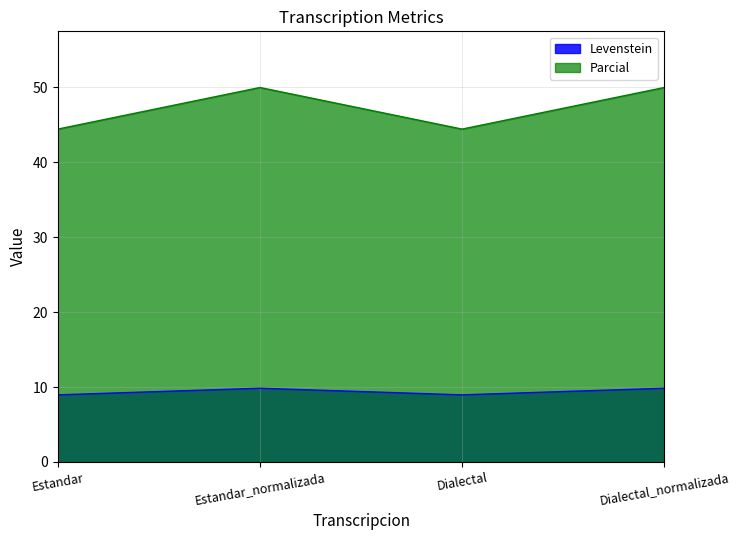

In Parcial, how many points are lower than both neighbors (excluding endpoints)?

1